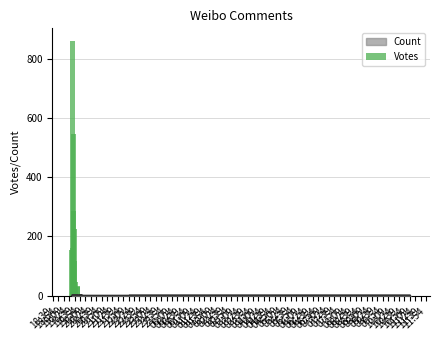

What position from the right is 19:39?

15